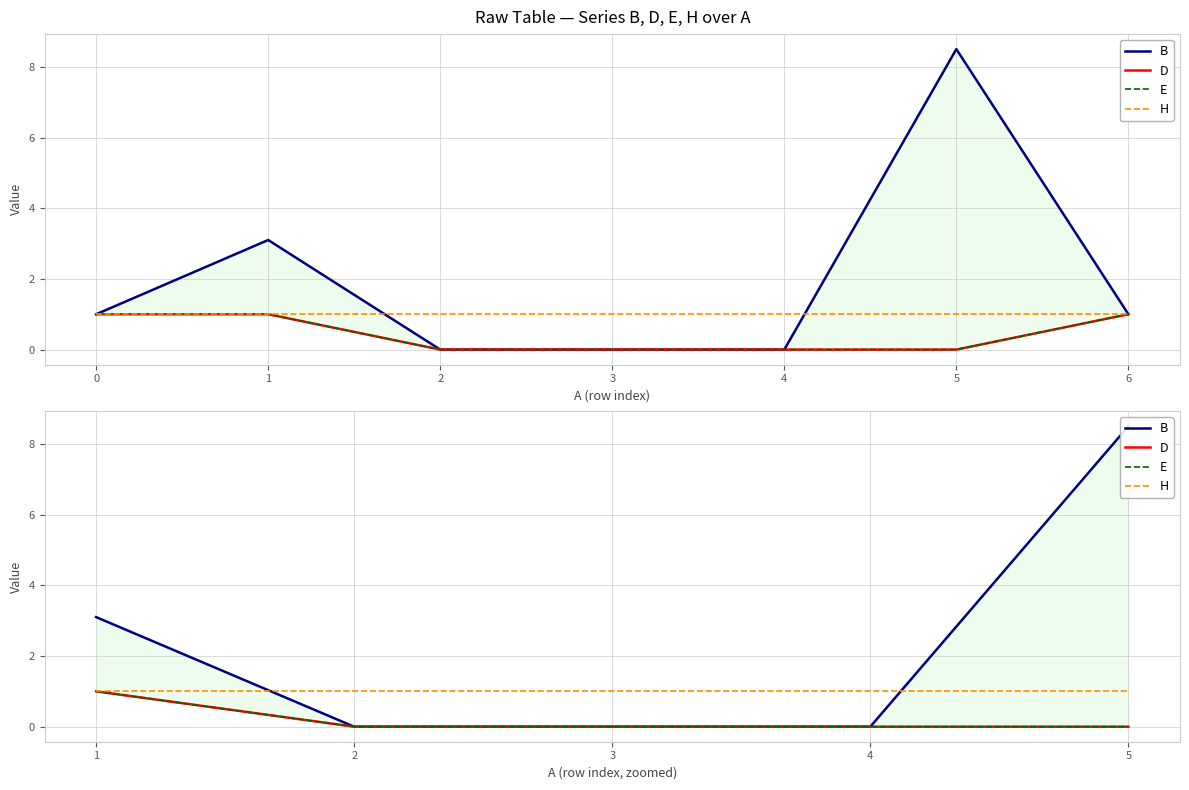

True or false: H and D cross at least once.

False